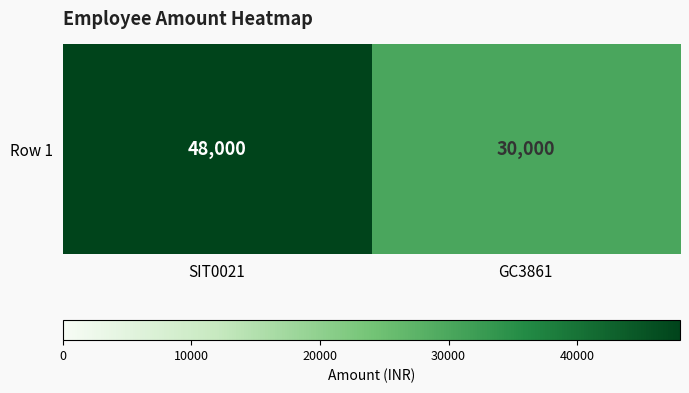

What is the sum of the values at SIT0021 and GC3861?

78000